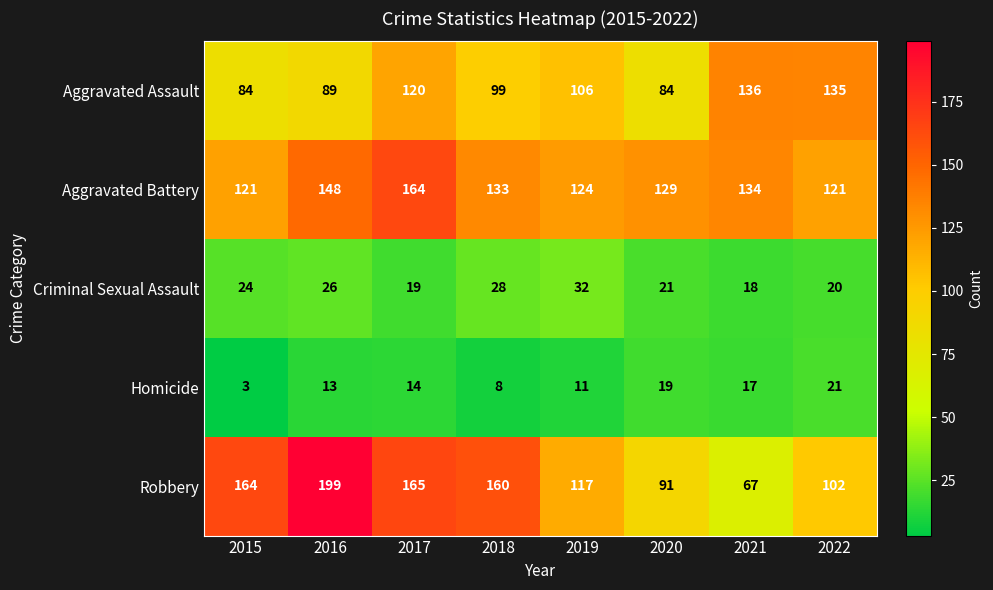

What is the total value across all series at 2015?

396